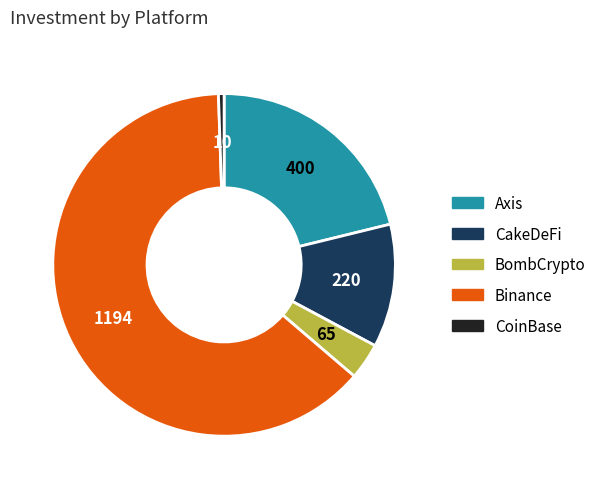

True or false: Axis accounts for 21% of the total.

True